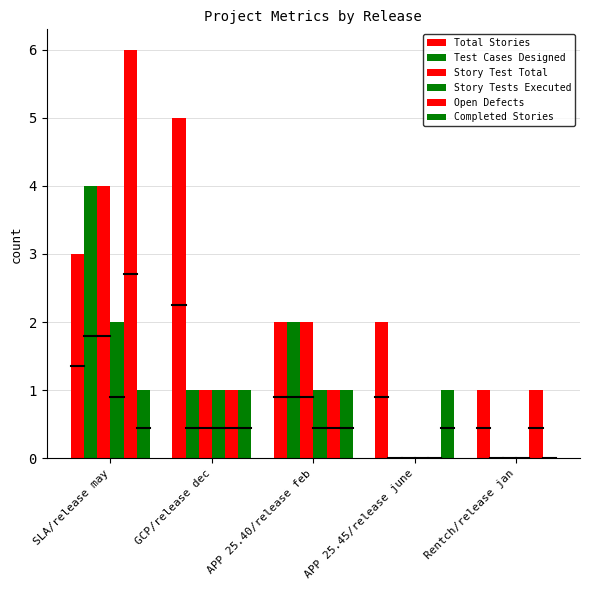

What is the sum of the Completed Stories values at SLA/release may and Rentch/release jan?

1